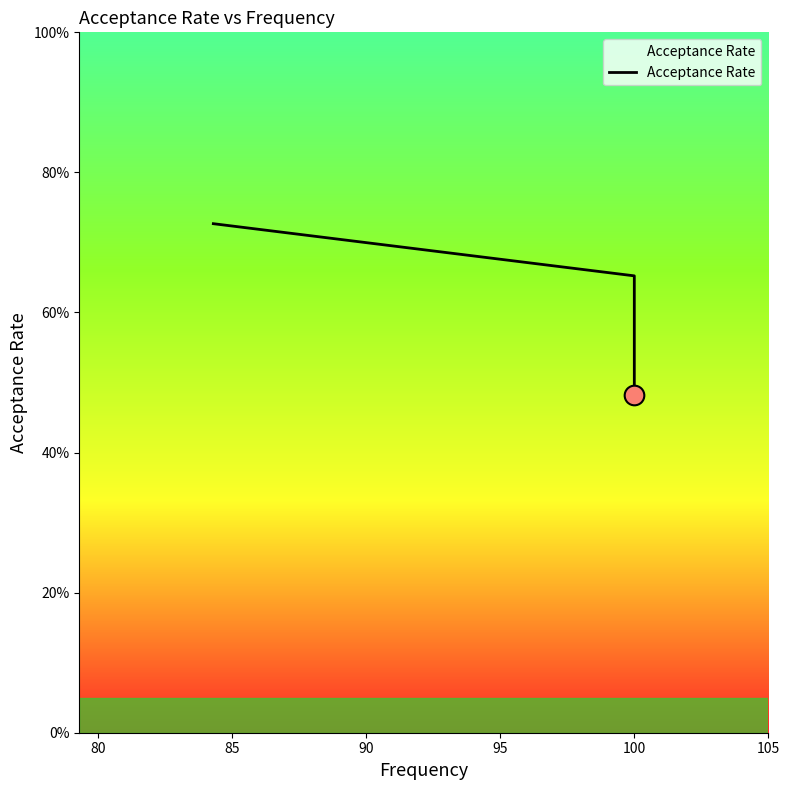

What is the change in value from 75 to 85?

-0.2